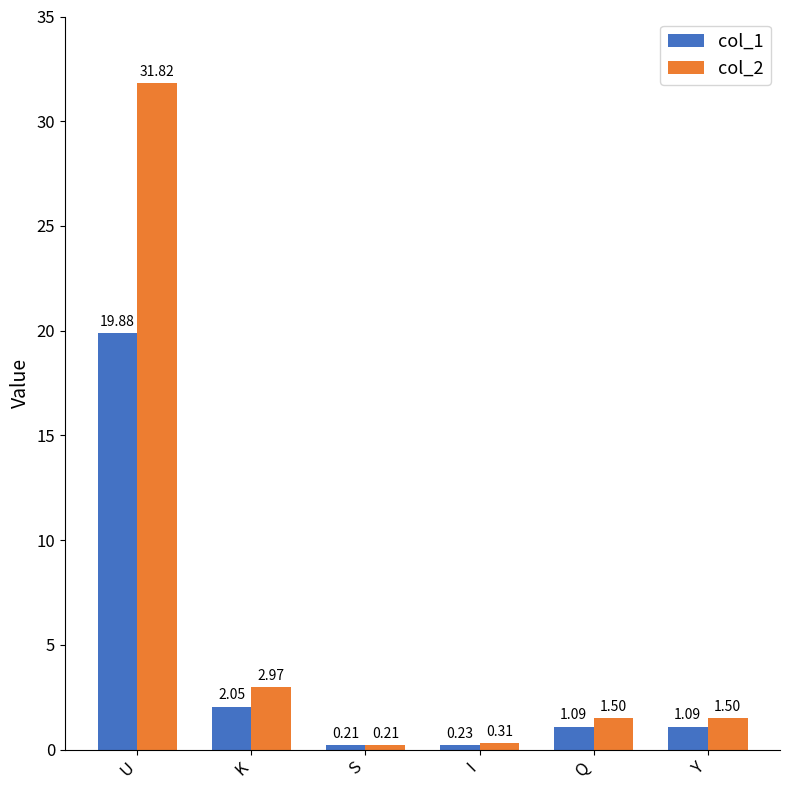

Which category has the highest value in the col_1 series?

U